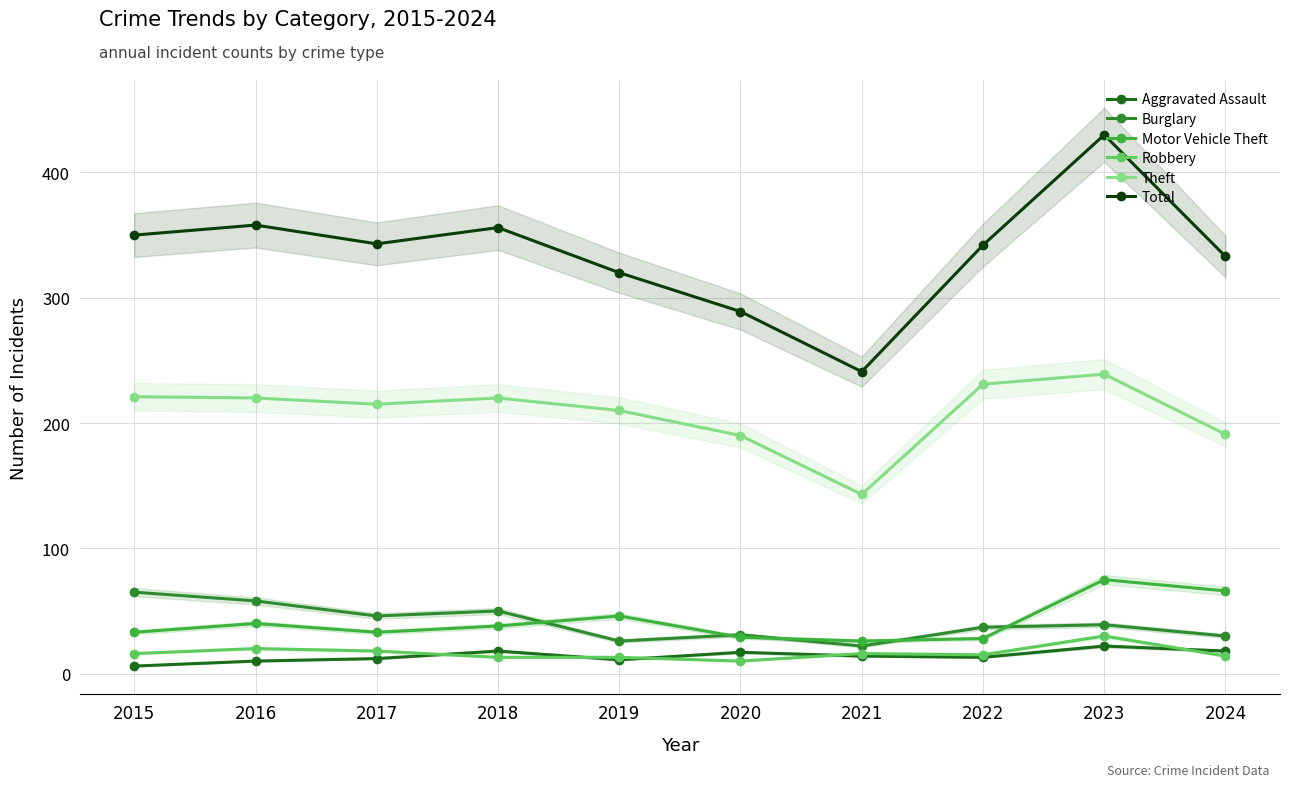

Between 2016 and 2020, which series saw the biggest shift?

Total